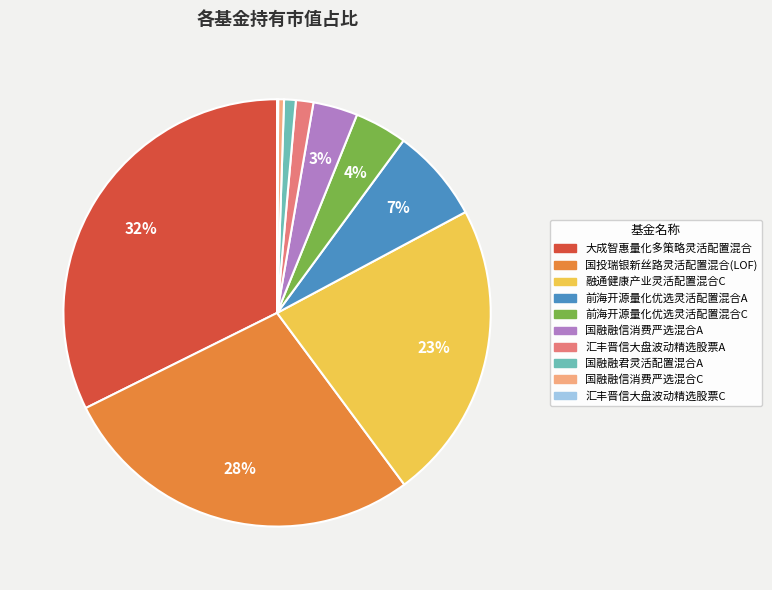

Which category has the biggest portion of the pie?

大成智惠量化多策略灵活配置混合